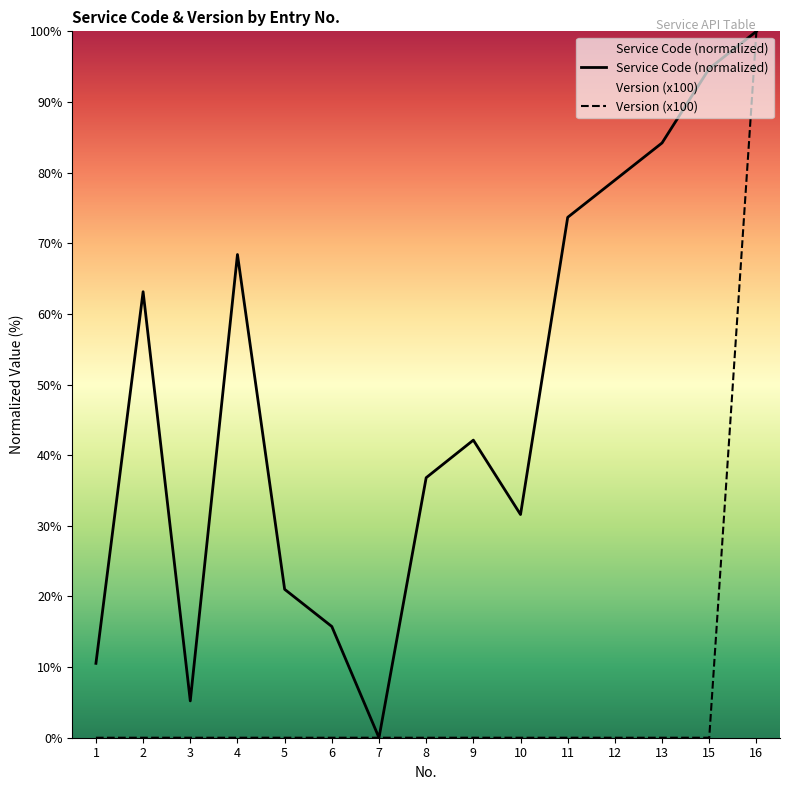

At which label does Service Code (normalized) first exceed 42?

2